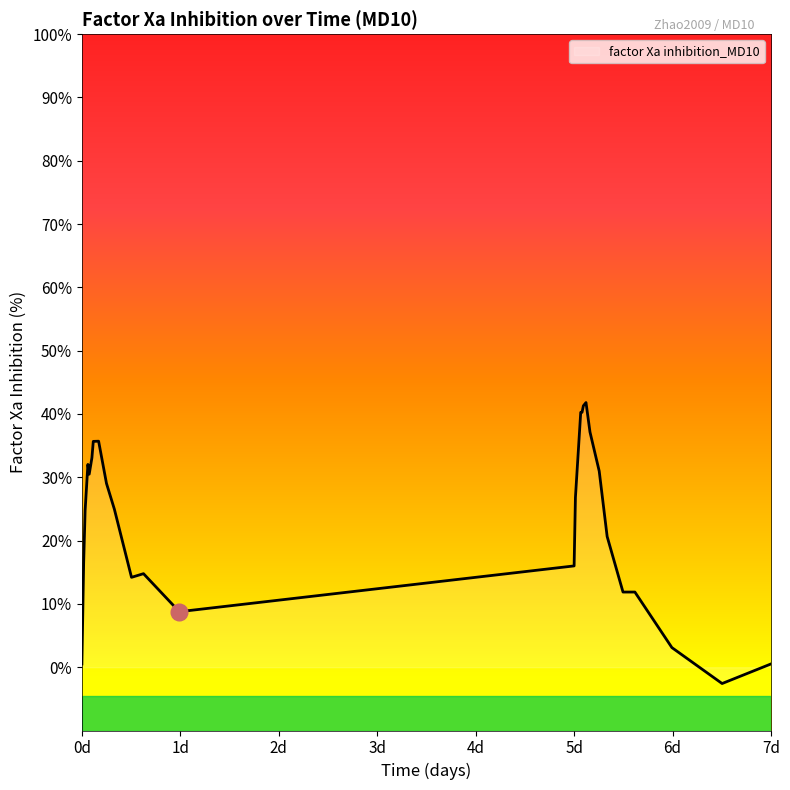

How many values are below zero?

1